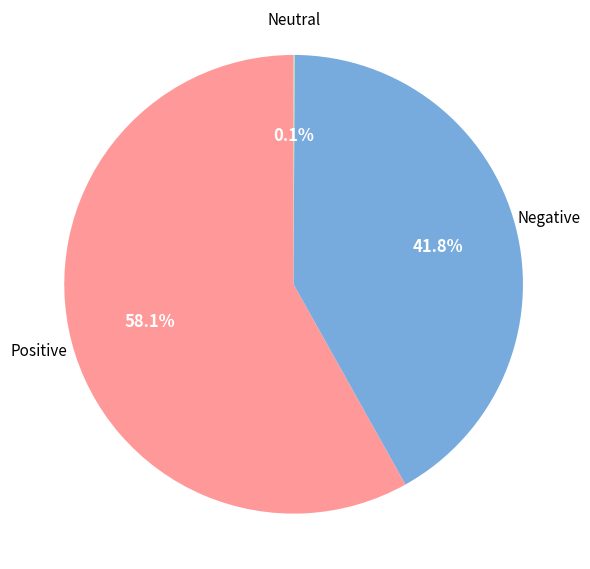

What is the largest slice in the pie chart?

Positive